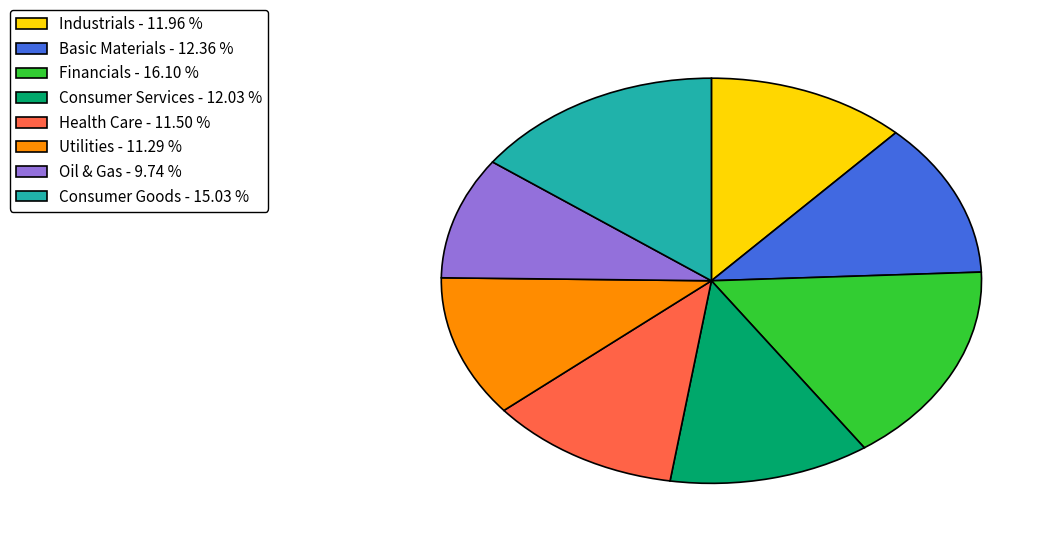

Is there any slice that represents more than half of the pie?

No